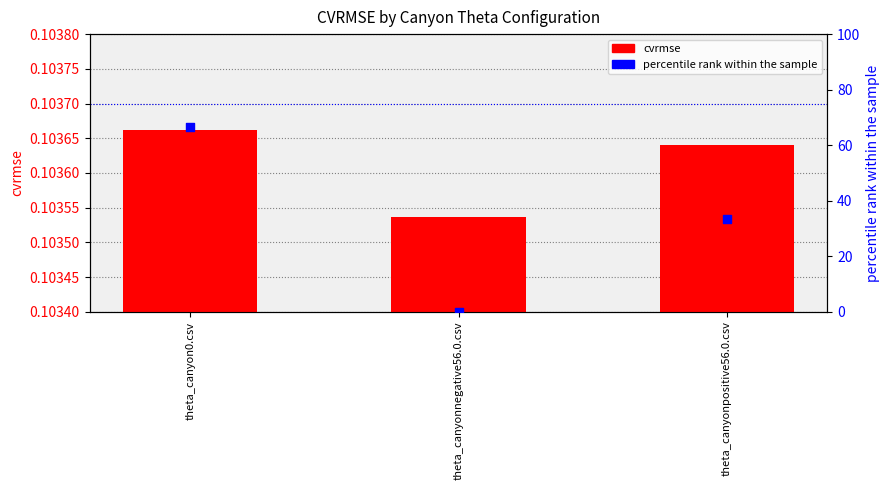

Which series reaches the maximum Y coordinate?

percentile rank within the sample